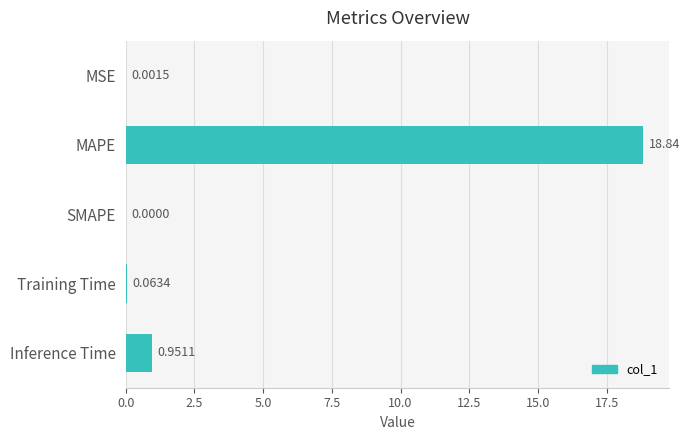

At which category does the chart reach its peak across all series?

MAPE